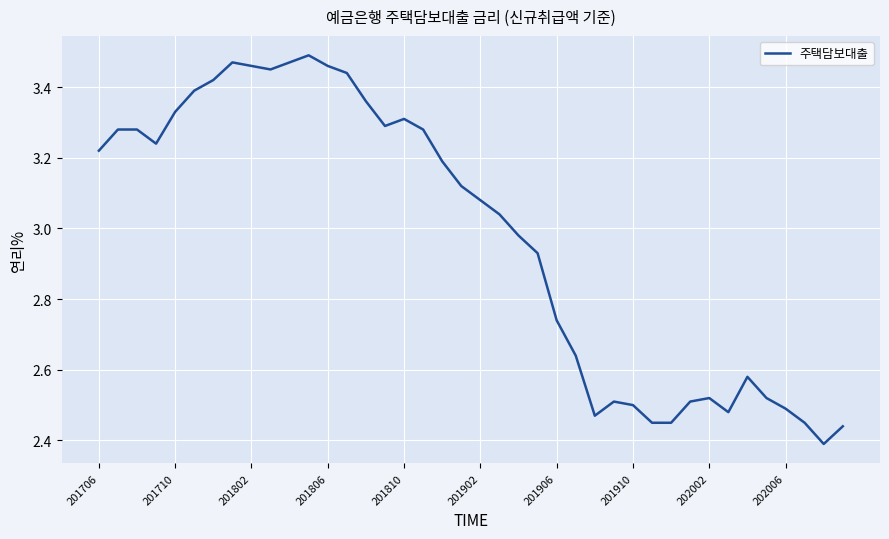

What is the difference between the maximum and minimum values?

1.1